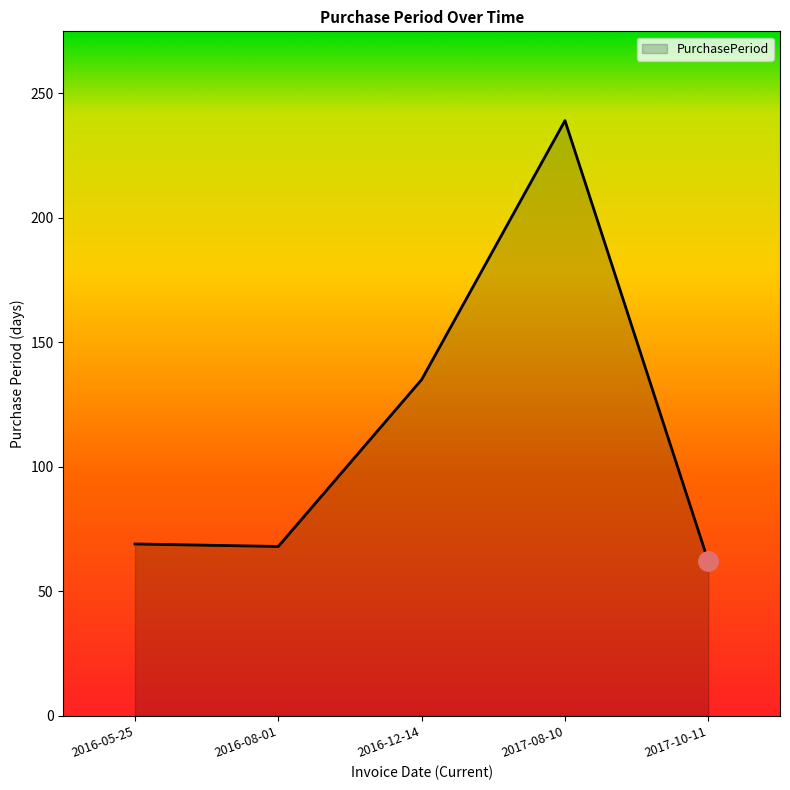

What value does the data have at 2016-08-01?

68